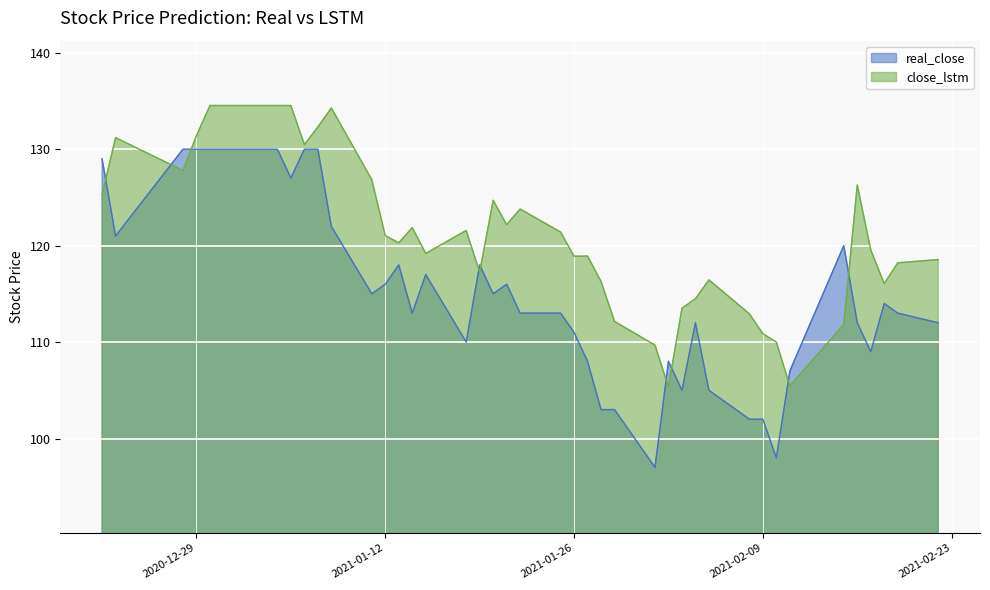

How many distinct data groups are displayed?

2